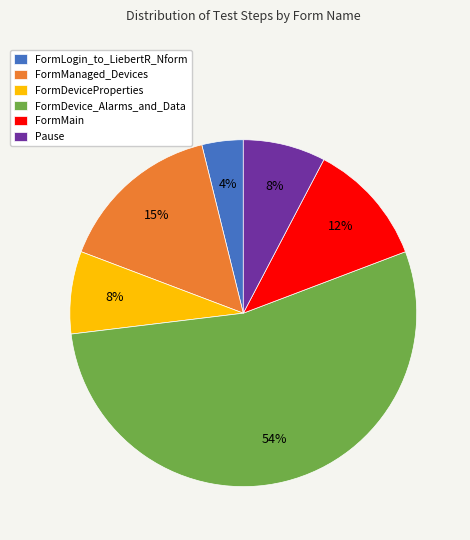

Approximately how many times larger is the value at FormMain compared to FormDevice_Alarms_and_Data?

0.2